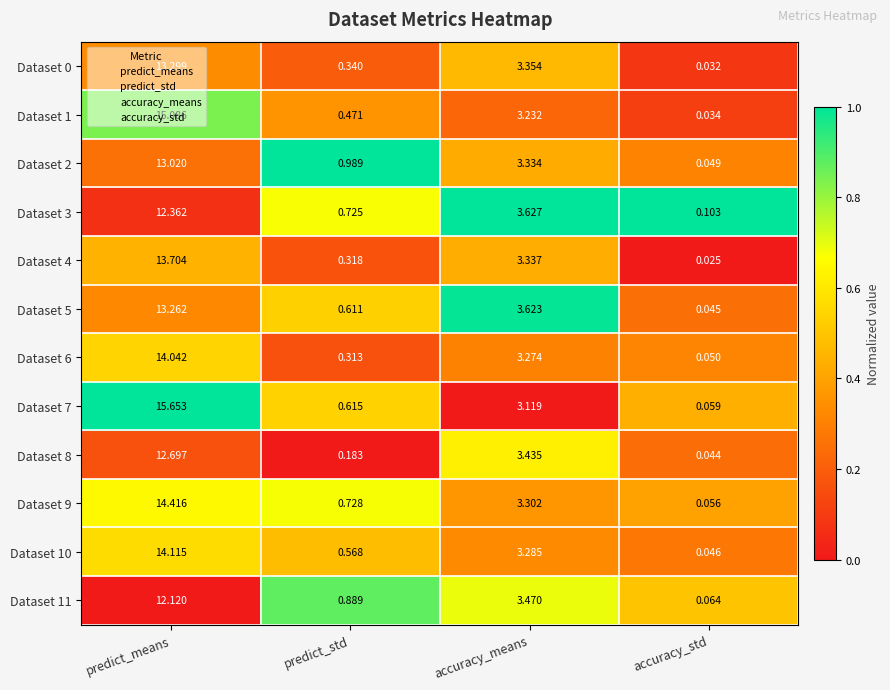

At which category is the sum across all series the highest?

predict_means